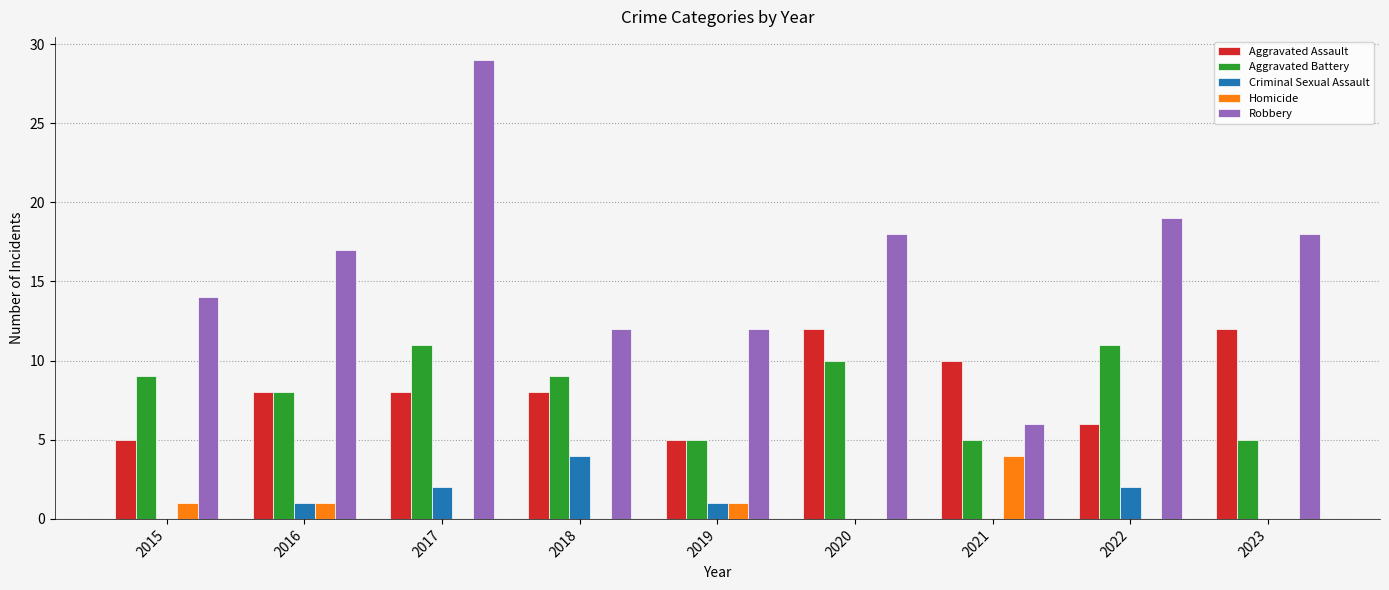

What is the maximum value shown in the chart?

29